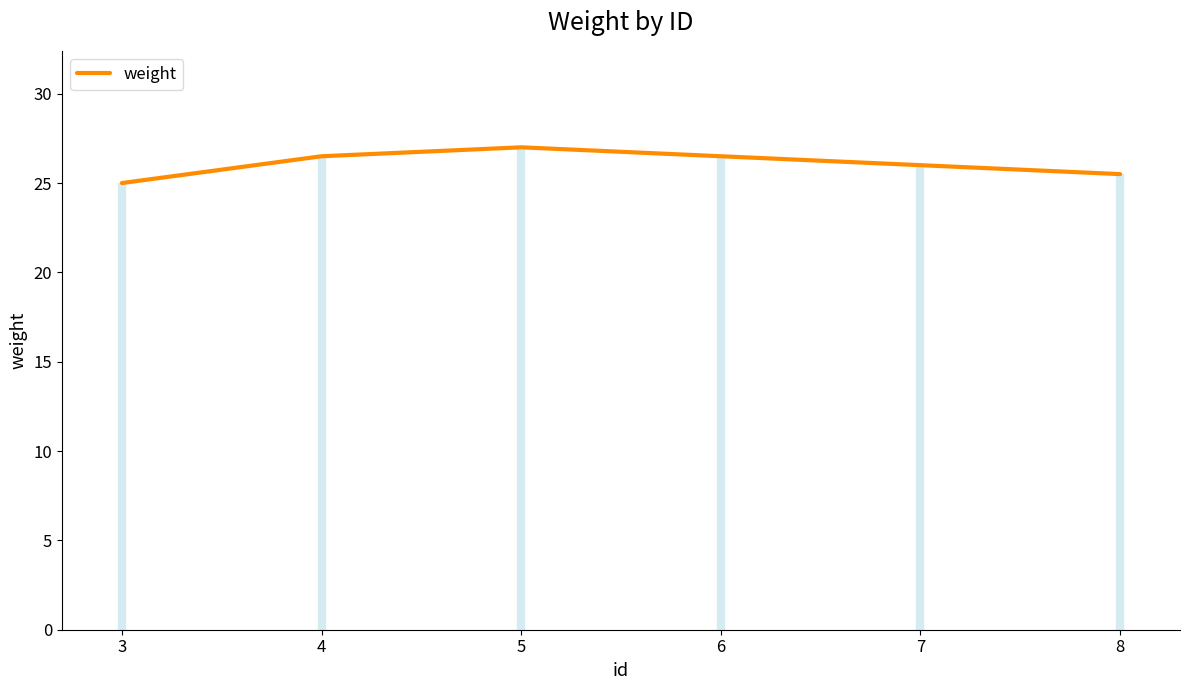

The value of weight at 5 is 27.0. True or false?

True